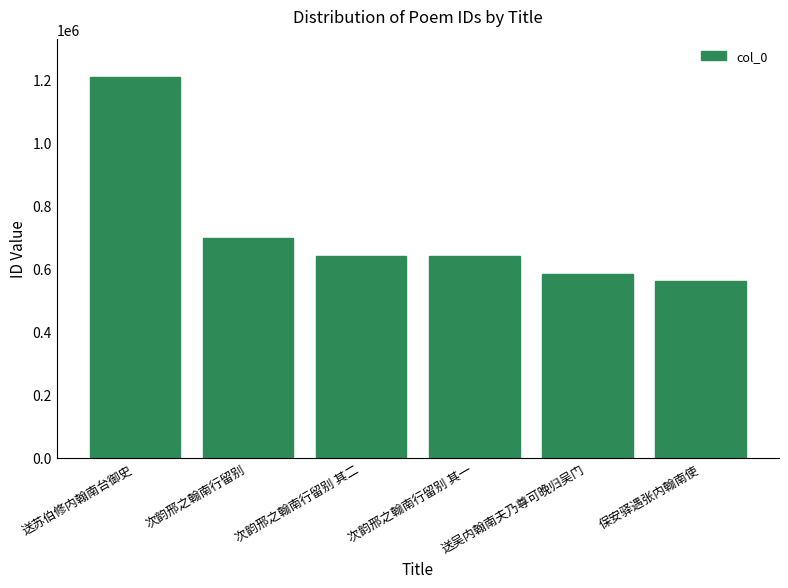

Is it true that the value at 保安驿遇张内翰南使 is 204080?

False